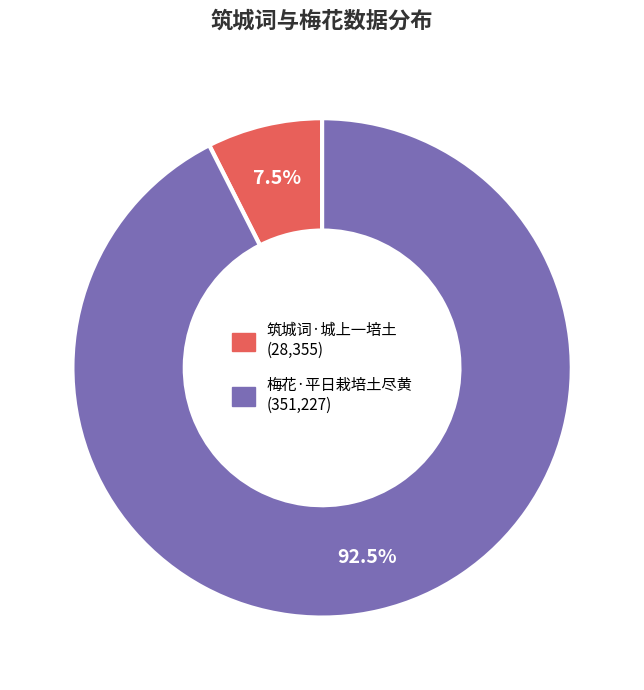

Does any single category account for the majority?

Yes